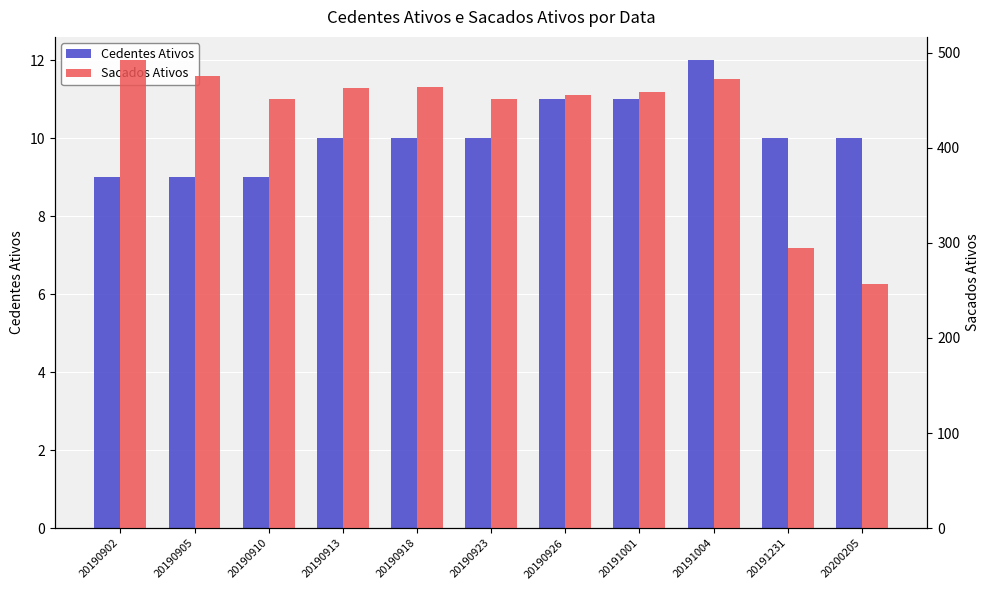

Which has a higher value, 20190918 or 20190913?

20190918